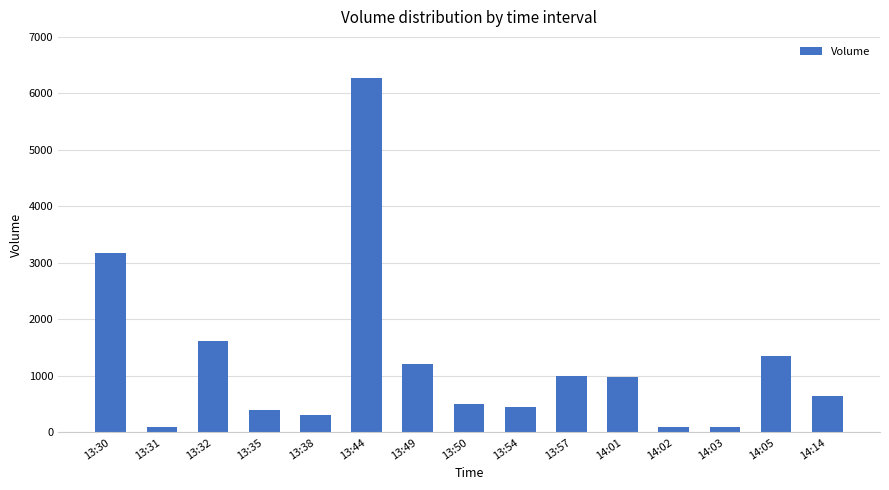

What is the greatest value displayed?

6269